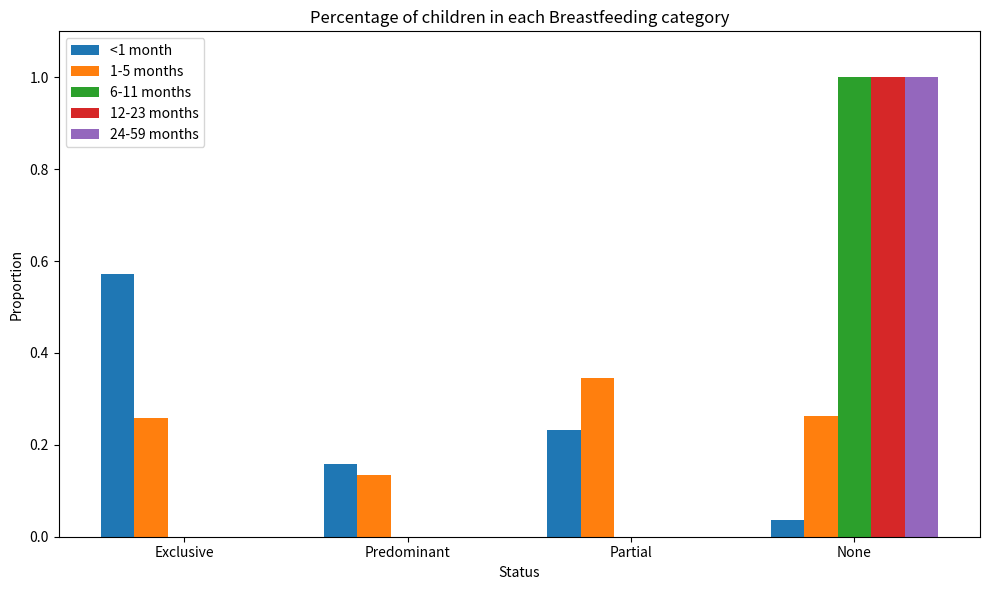

Is it true that 6-11 months equals -0.4 at Predominant?

False